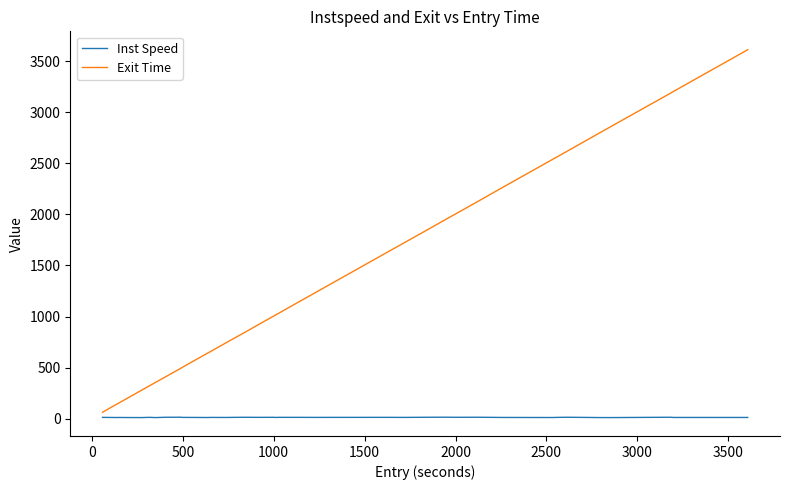

What is the greatest value displayed?

3612.9